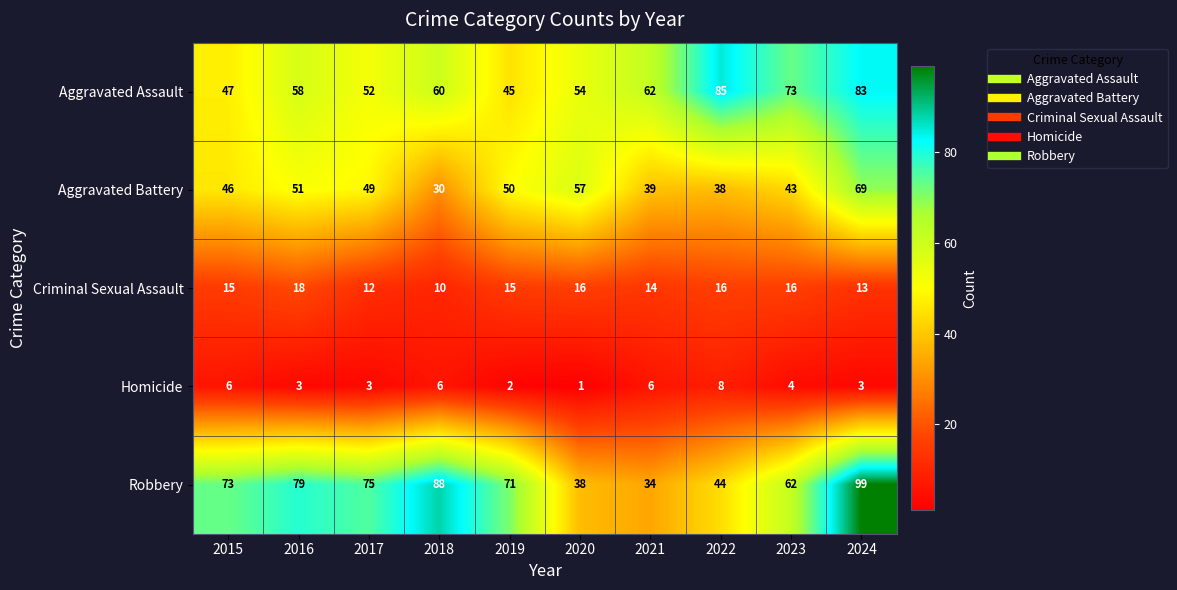

The value of Robbery at 2017 is 75. True or false?

True